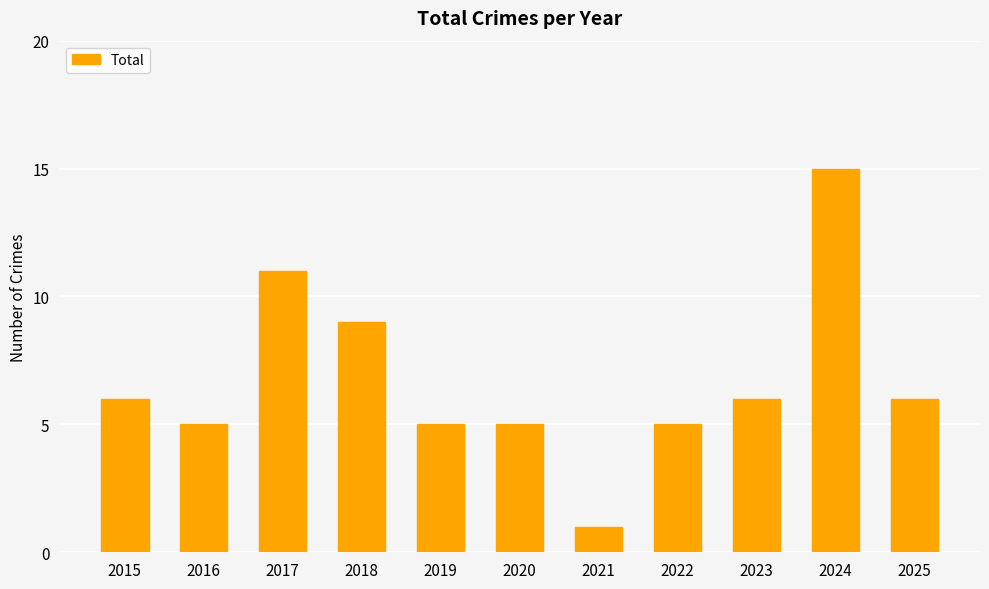

Which has a higher value, 2025 or 2016?

2025